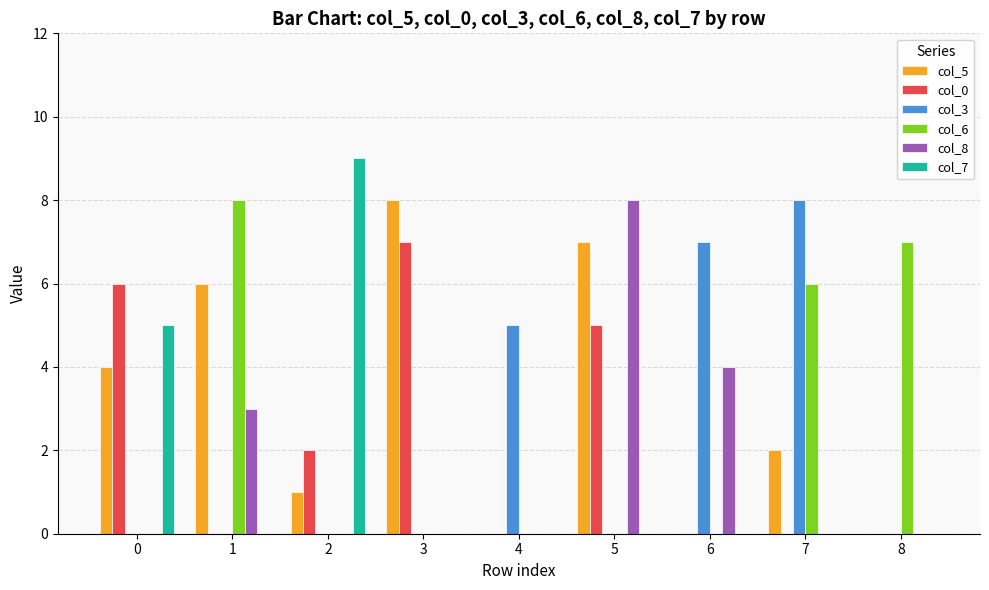

Reading left to right, what are all the values shown in this chart?

col_5: 0=4	1=6	2=1	3=8	4=0	5=7	6=0	7=2	8=0
col_0: 0=6	1=0	2=2	3=7	4=0	5=5	6=0	7=0	8=0
col_3: 0=0	1=0	2=0	3=0	4=5	5=0	6=7	7=8	8=0
col_6: 0=0	1=8	2=0	3=0	4=0	5=0	6=0	7=6	8=7
col_8: 0=0	1=3	2=0	3=0	4=0	5=8	6=4	7=0	8=0
col_7: 0=5	1=0	2=9	3=0	4=0	5=0	6=0	7=0	8=0